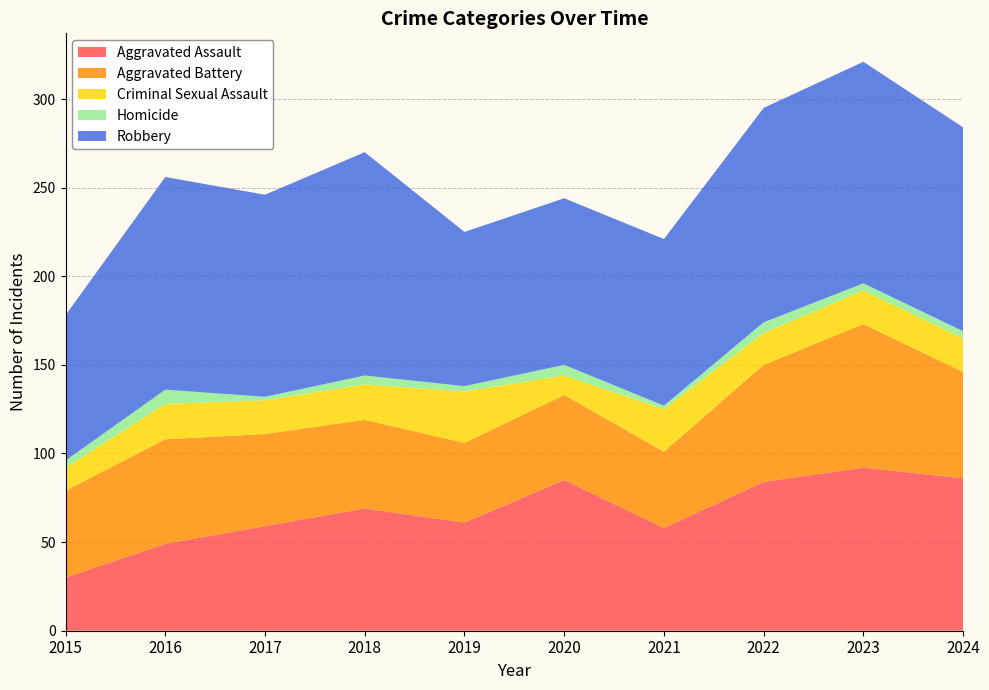

Reading right to left, transcribe all the data shown in this chart.

Aggravated Assault: 86	92	84	58	85	61	69	59	49	30
Aggravated Battery: 60	81	66	43	48	45	50	52	59	49
Criminal Sexual Assault: 19	19	18	24	11	29	20	19	20	13
Homicide: 4	4	6	2	6	3	5	2	8	4
Robbery: 115	125	121	94	94	87	126	114	120	82